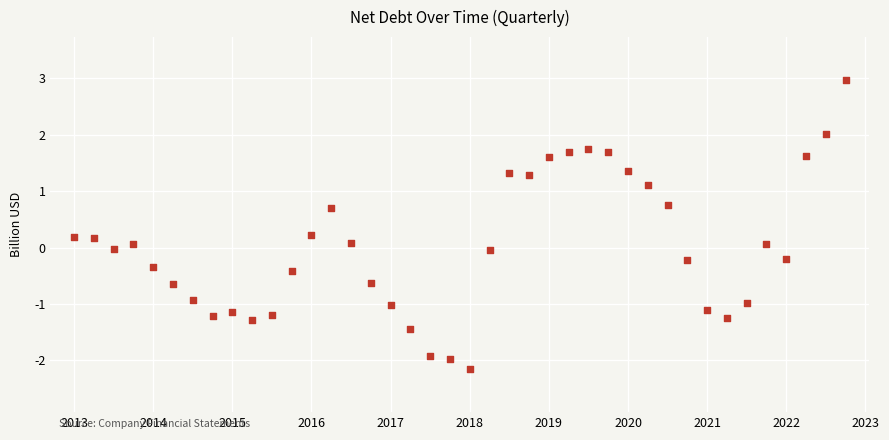

What is the range of X values (max minus min)?

9.8